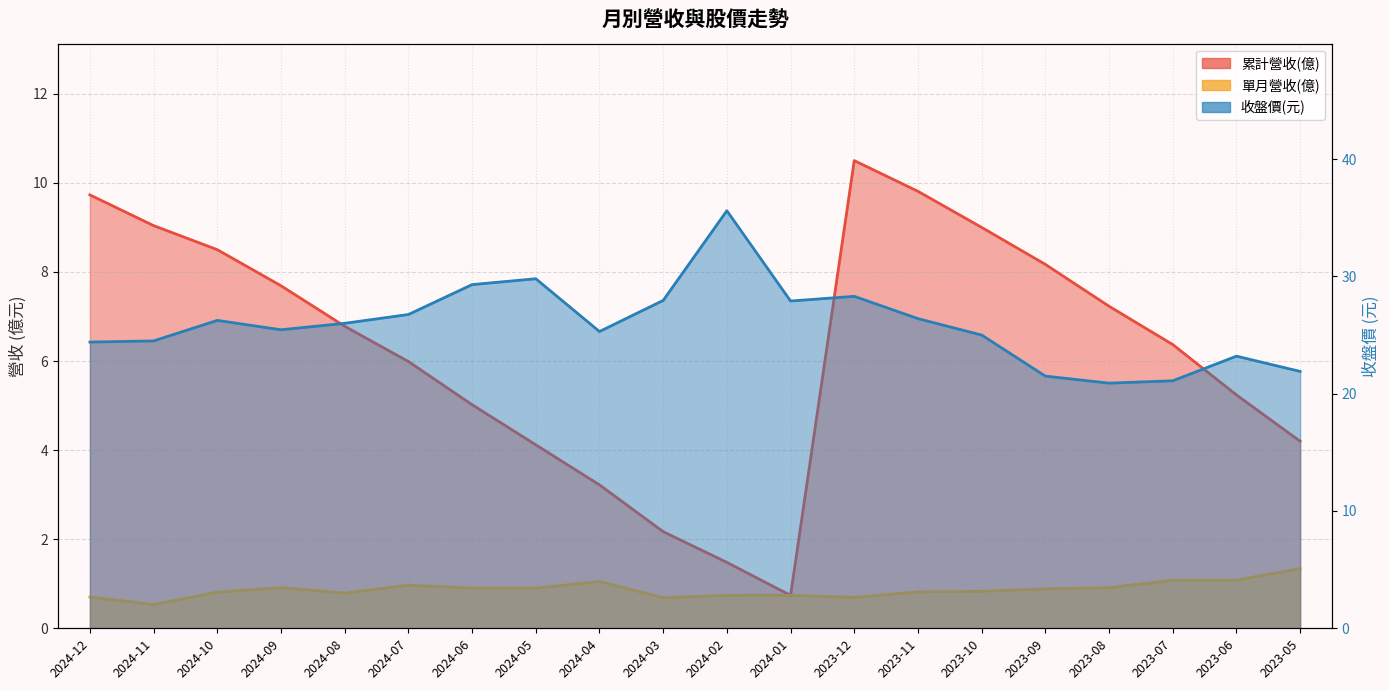

What is the difference between the 累計營收(億) values at 2024-05 and 2024-06?

0.9